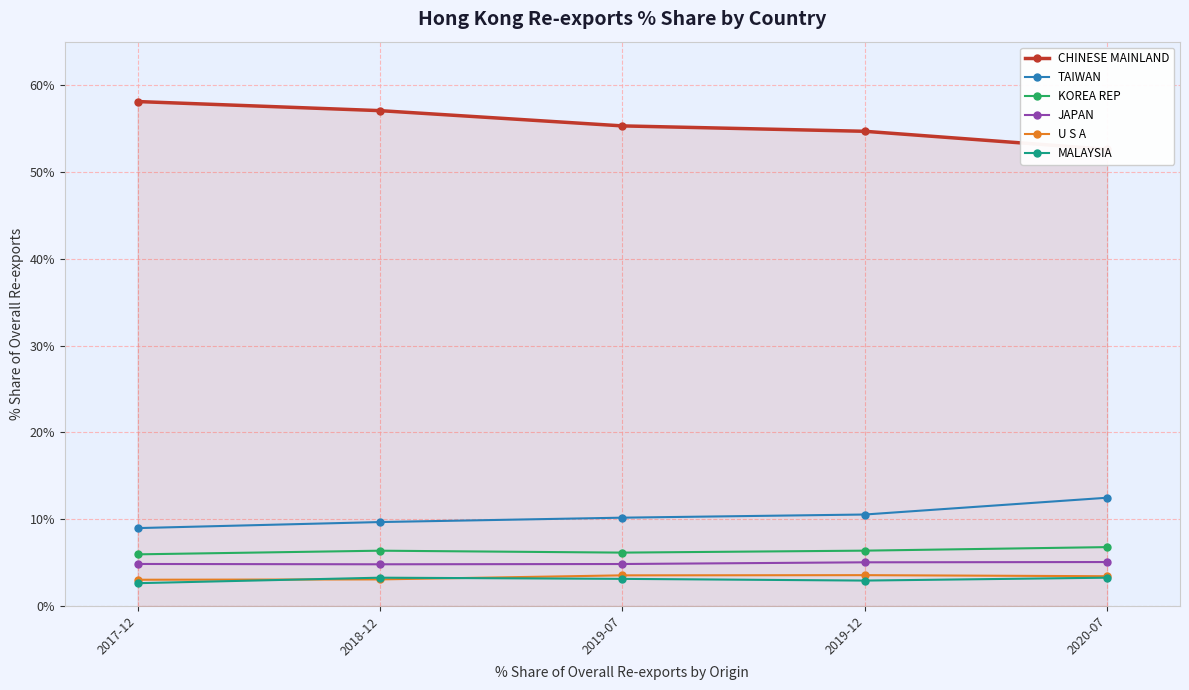

What is the difference between the maximum and minimum values in the U S A series?

0.5